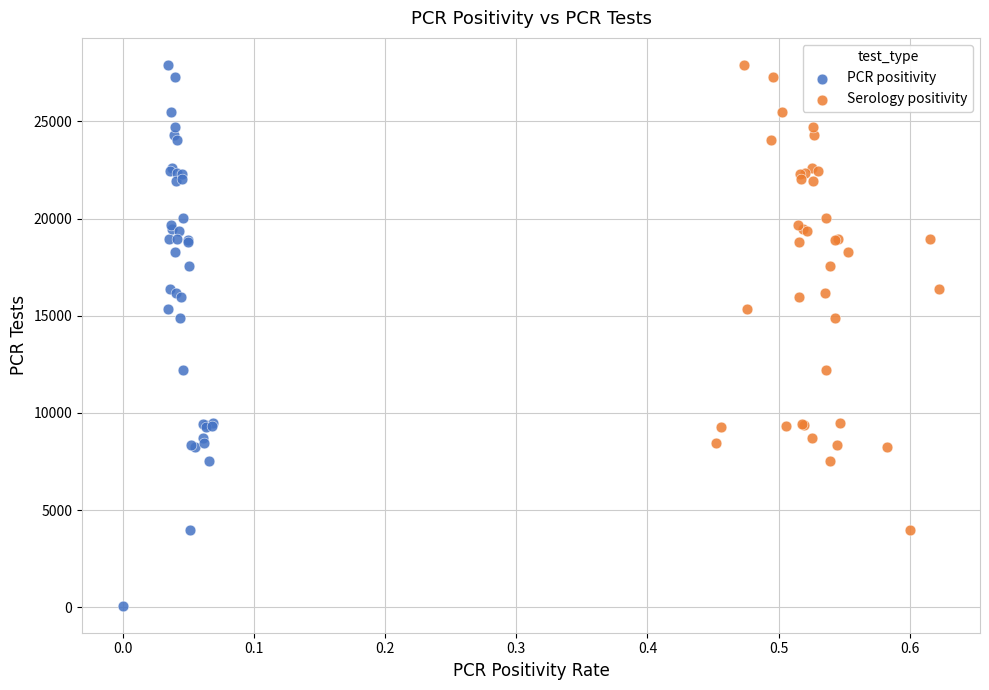

Which series has the largest Y range (max minus min)?

PCR positivity